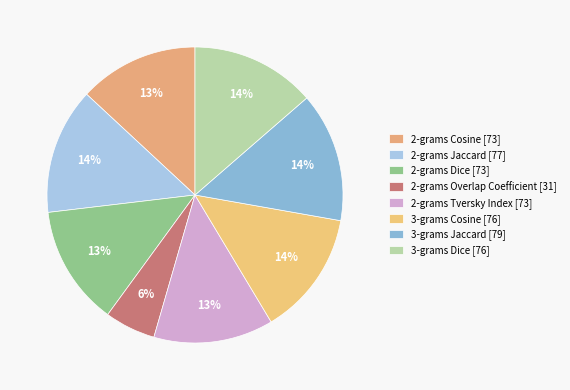

How many slices are in this pie chart?

8